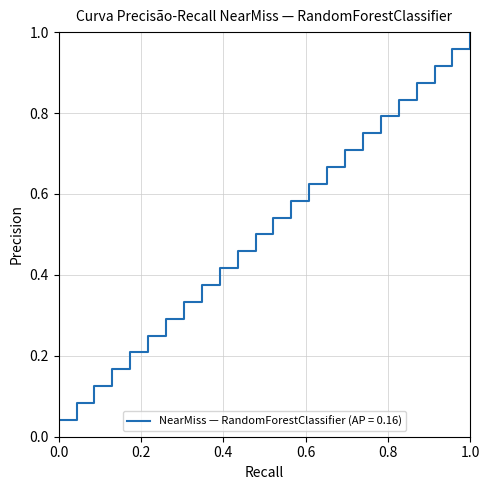

Does the chart have visible grid lines?

Yes